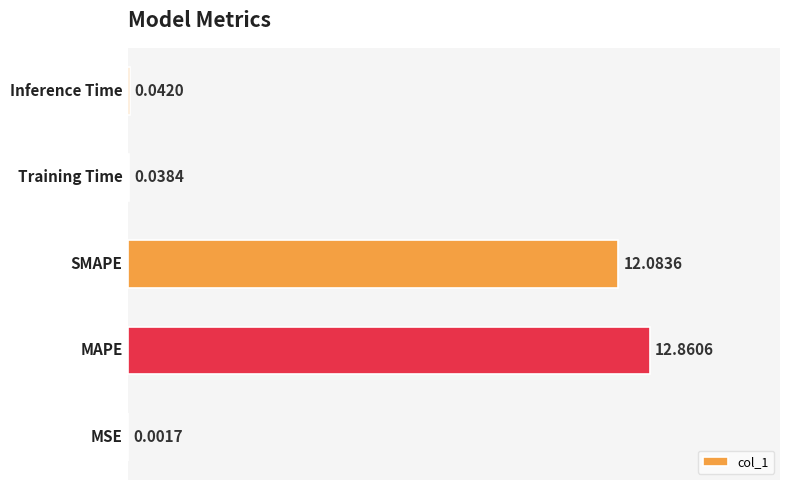

What is the sum of all values?

25.0